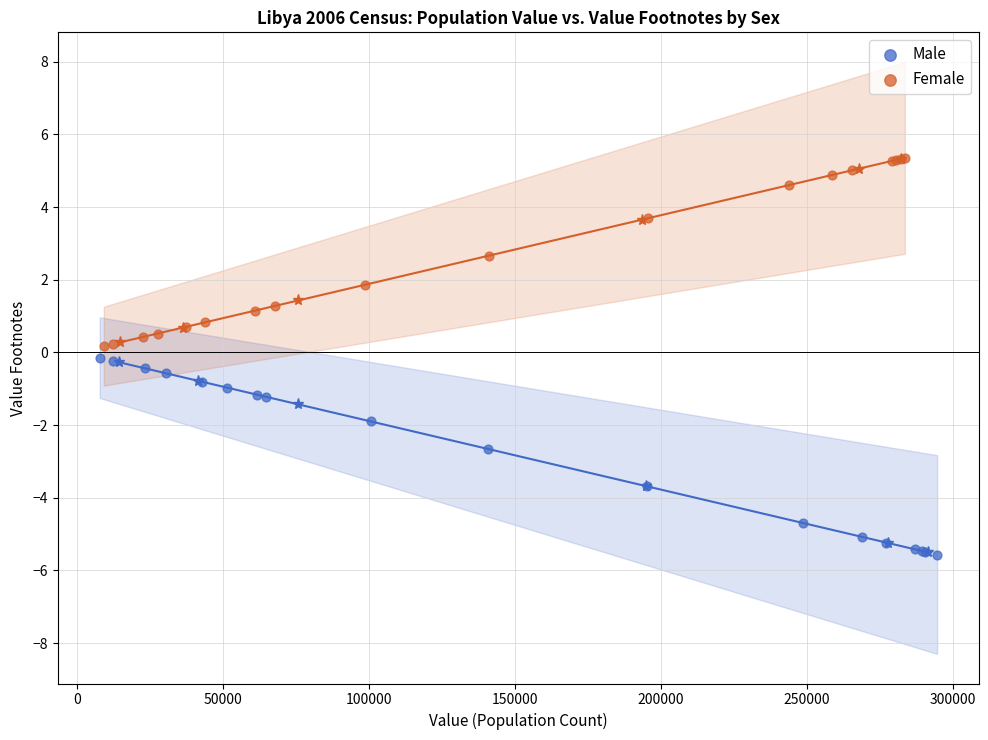

Which series contains the highest Y value?

Female